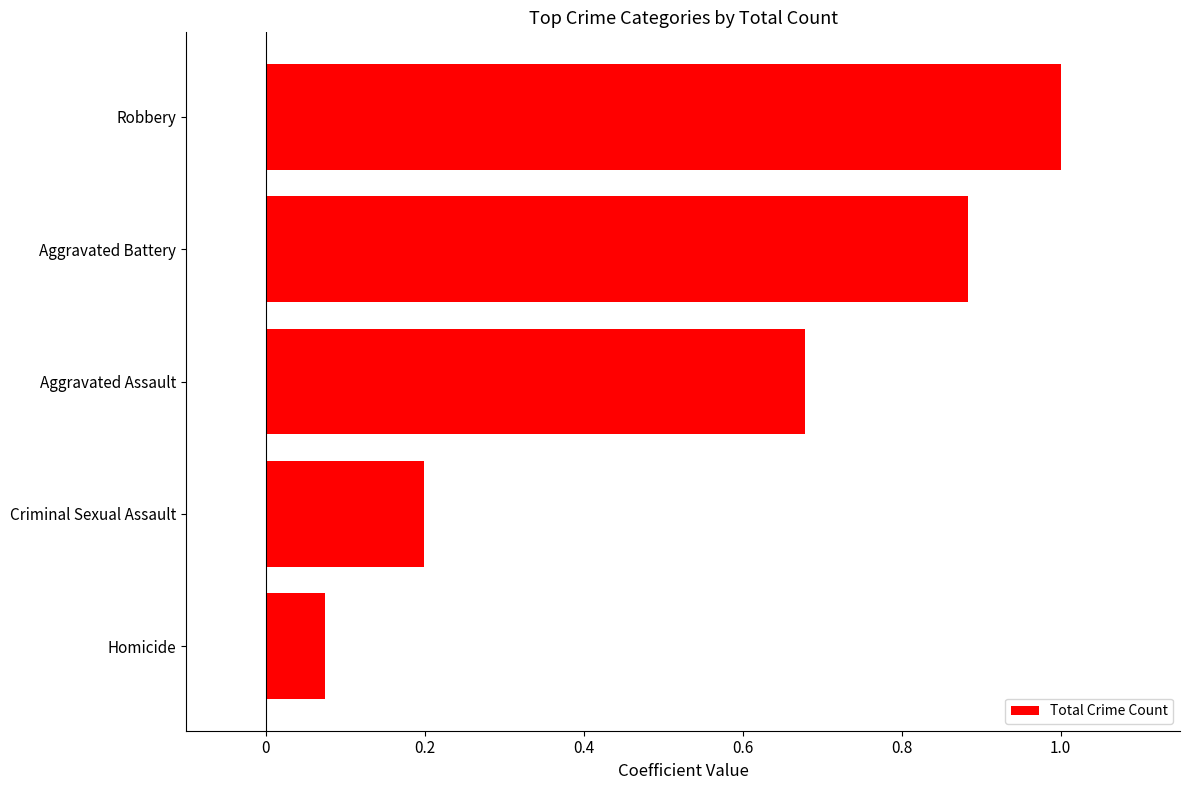

Which category has the highest value across all series?

Robbery